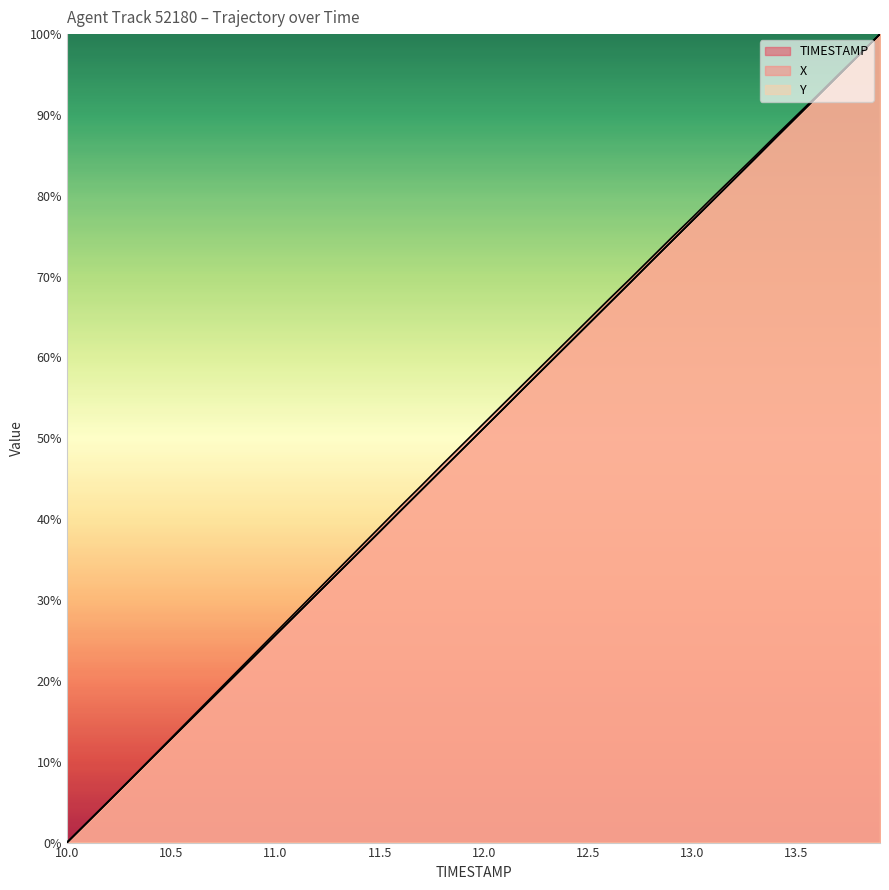

How many values in X are above zero?

39